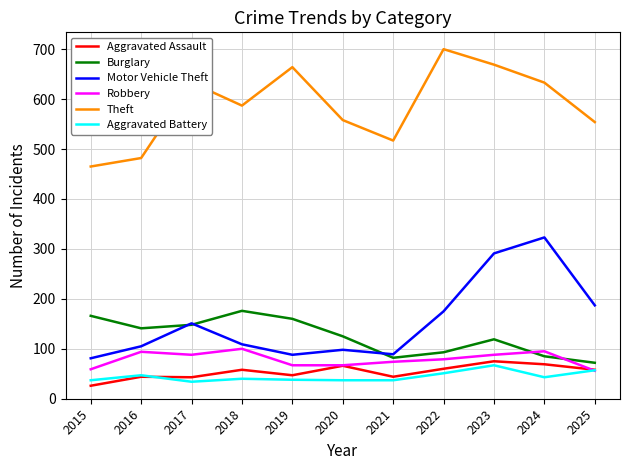

The Motor Vehicle Theft series shows 105 at 2016. True or false?

True